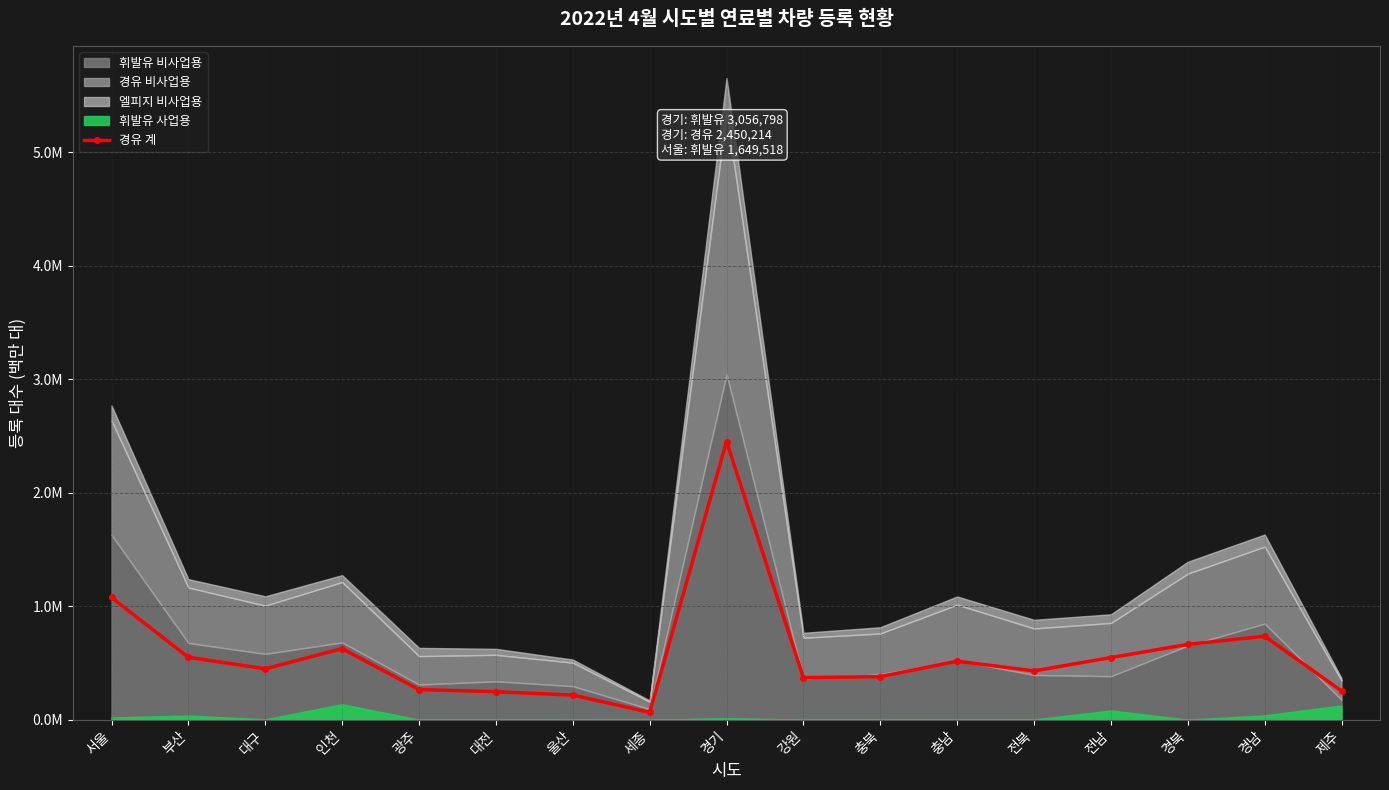

Reading right to left, transcribe all the data shown in this chart.

제주=0.3	경남=0.7	경북=0.7	전남=0.5	전북=0.4	충남=0.5	충북=0.4	강원=0.4	경기=2.5	세종=0.1	울산=0.2	대전=0.2	광주=0.3	인천=0.6	대구=0.4	부산=0.6	서울=1.1